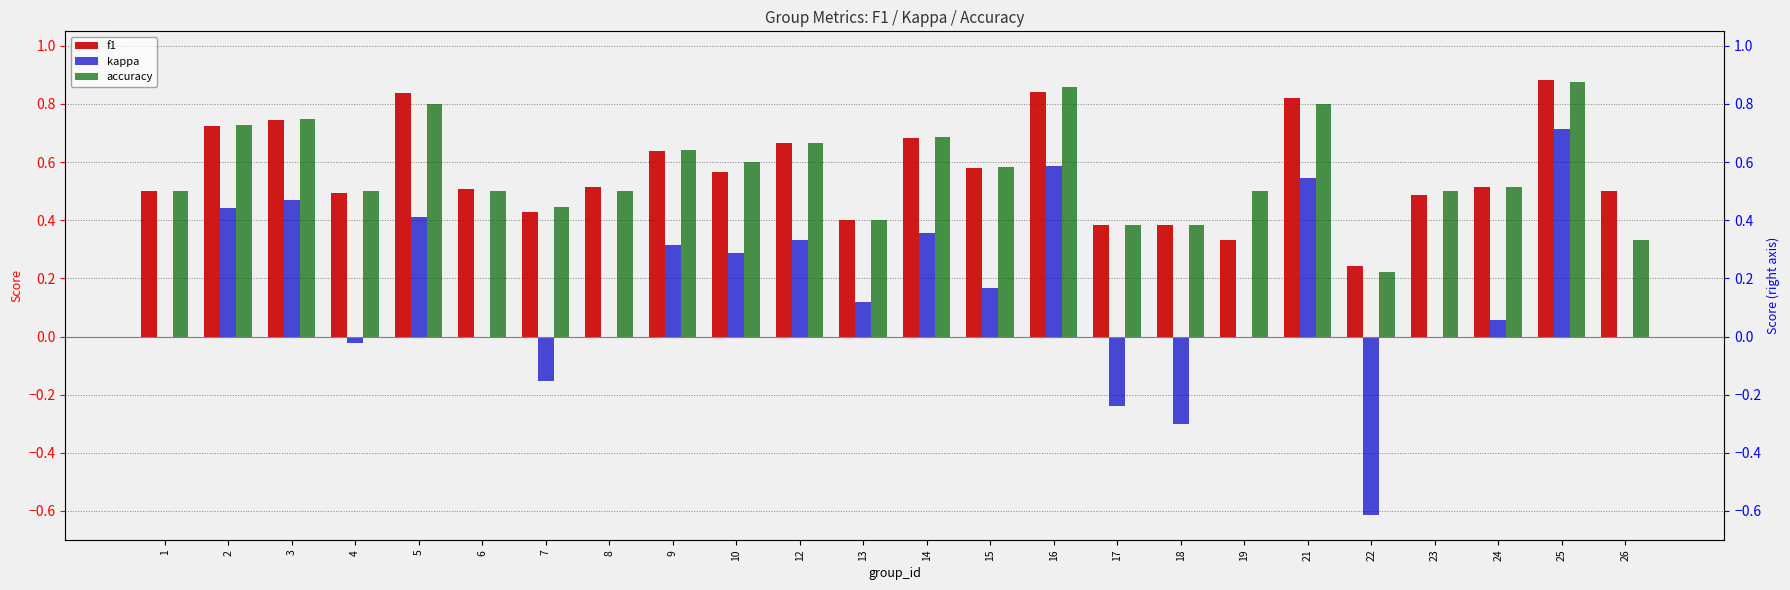

Between 6 and 9, which is larger?

9